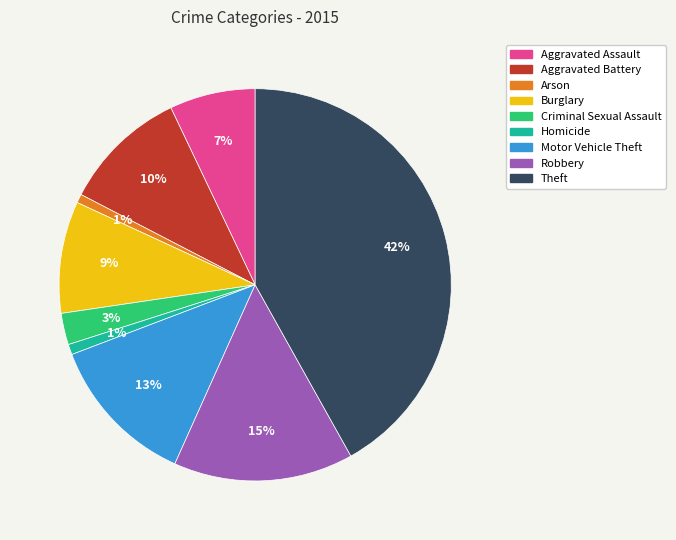

To the nearest percent, what portion does Aggravated Assault represent?

7%